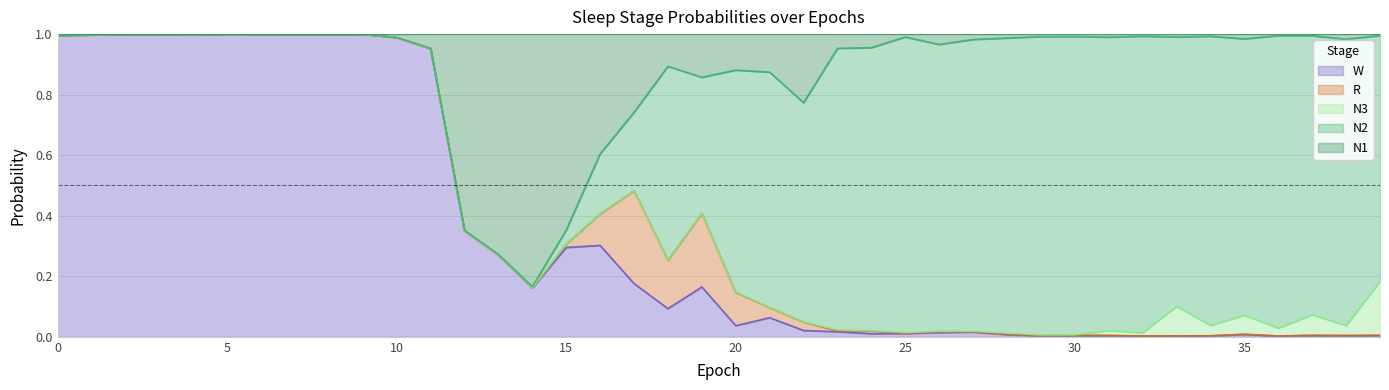

What is the difference between the second highest and minimum values in the N3 series?

0.1